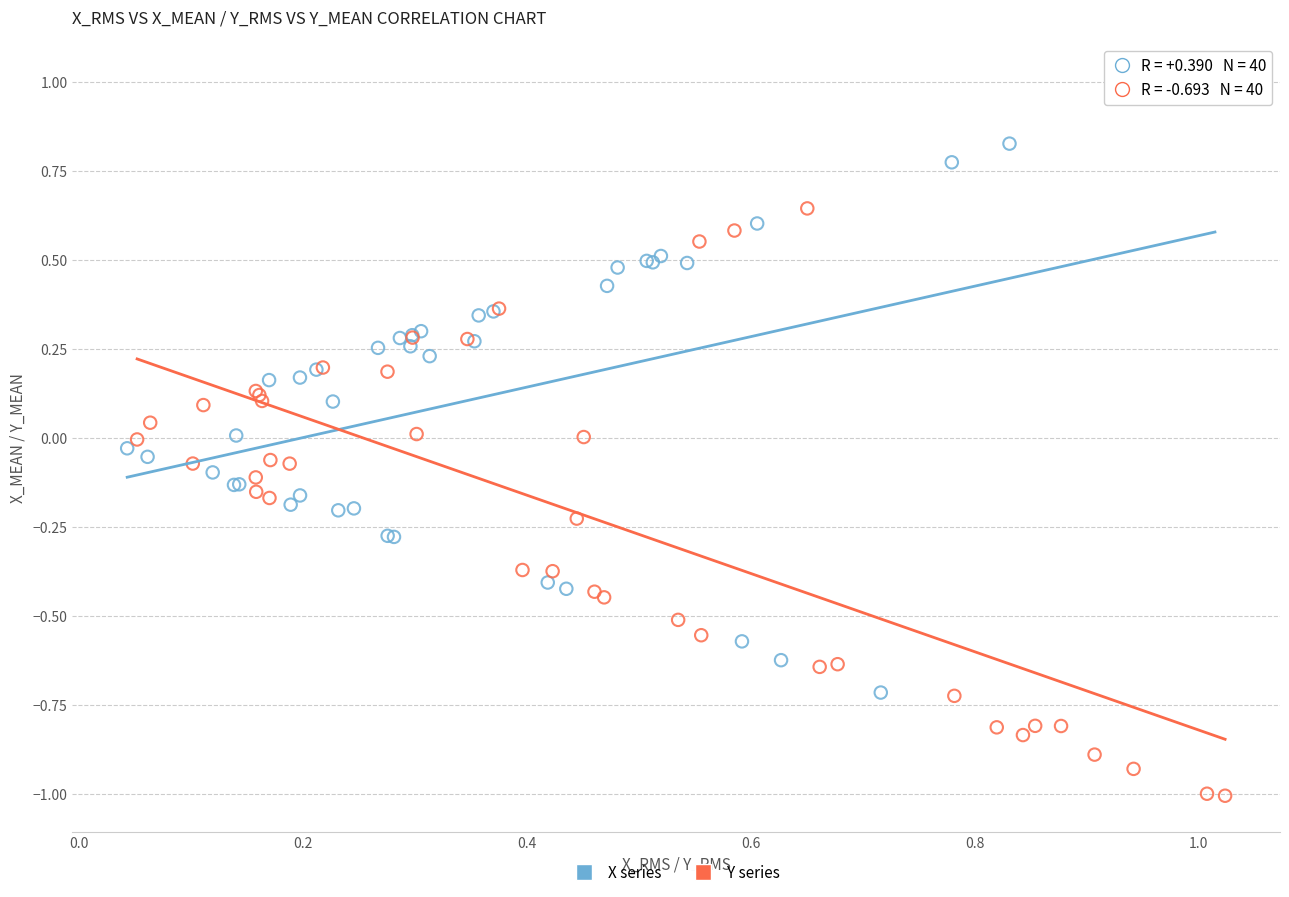

Which series reaches the maximum Y coordinate?

X series